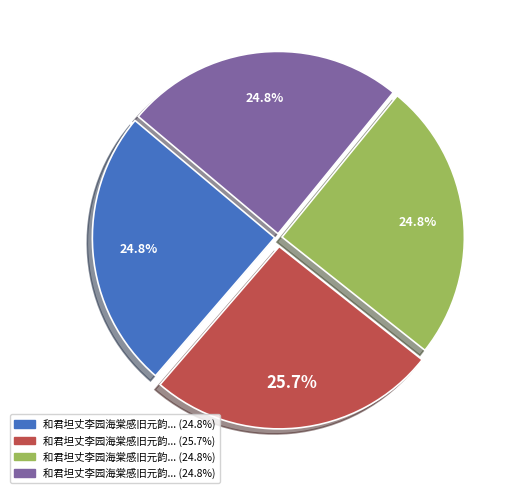

How many slices are in this pie chart?

4